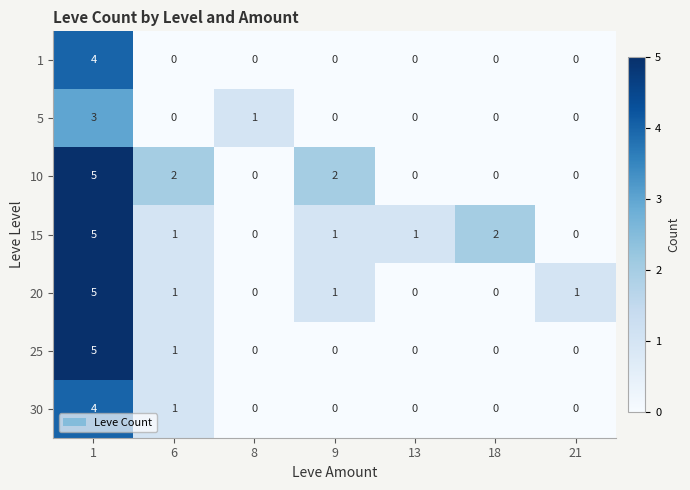

What is the maximum value shown in the chart?

5